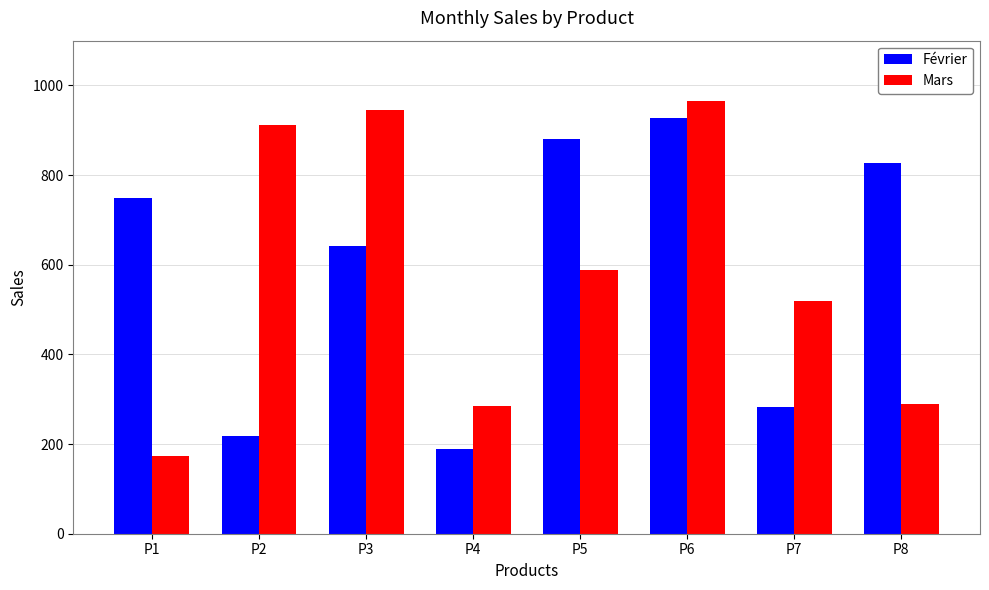

Is it true that Mars equals 401 at P8?

False